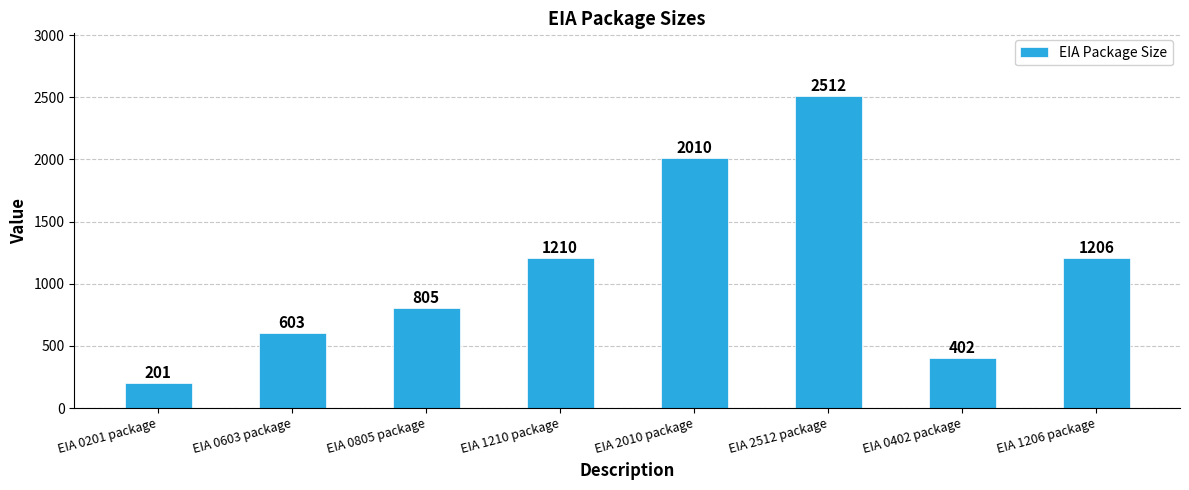

What is the smallest value displayed?

201